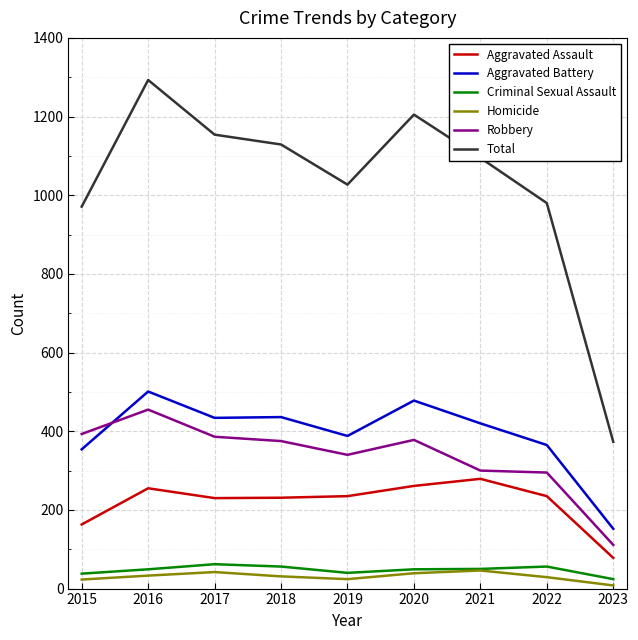

True or false: Robbery has a value of 378 at 2020.

True